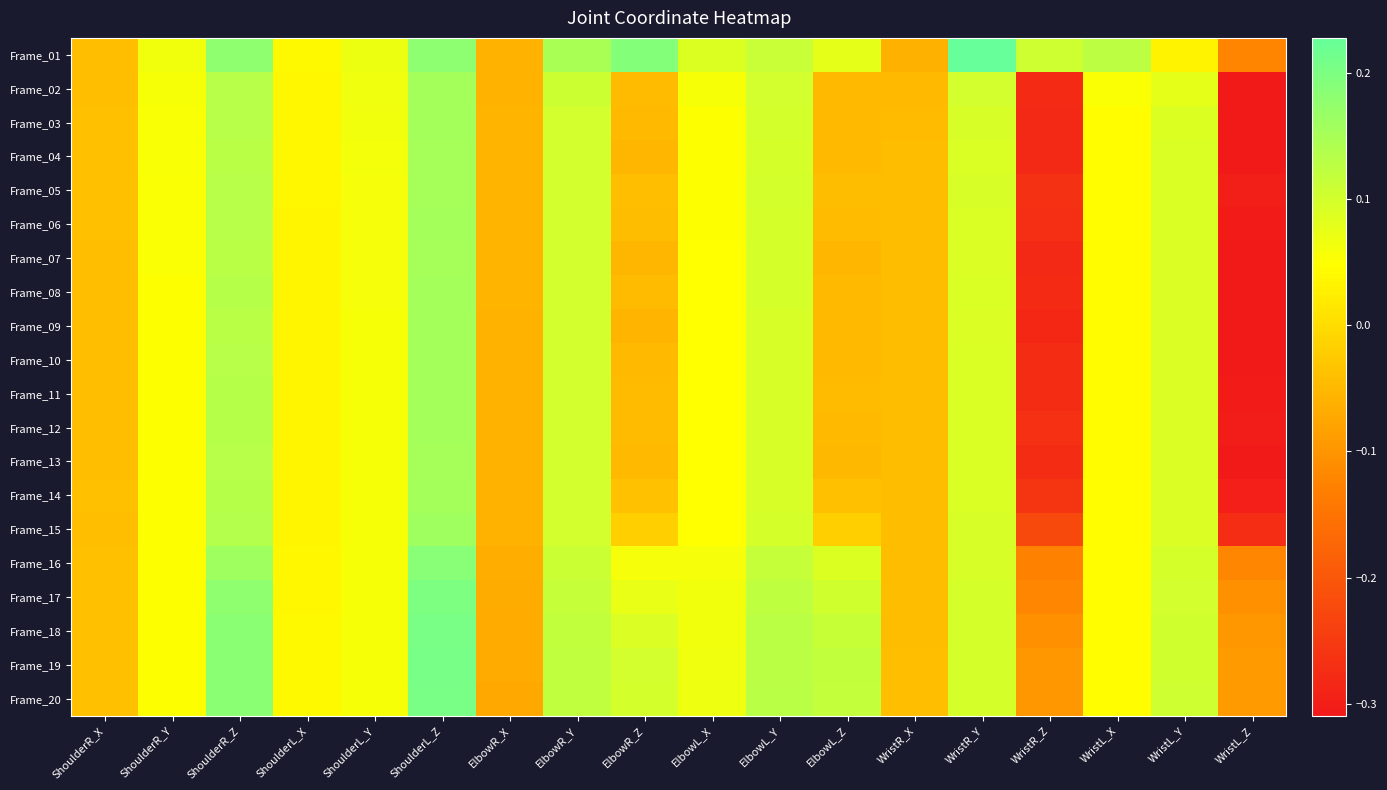

Rank the series at ElbowR_X from highest to lowest value.

Frame_05, Frame_04, Frame_06, Frame_03, Frame_07, Frame_08, Frame_09, Frame_11, Frame_10, Frame_12, Frame_13, Frame_02, Frame_14, Frame_15, Frame_01, Frame_16, Frame_17, Frame_18, Frame_19, Frame_20